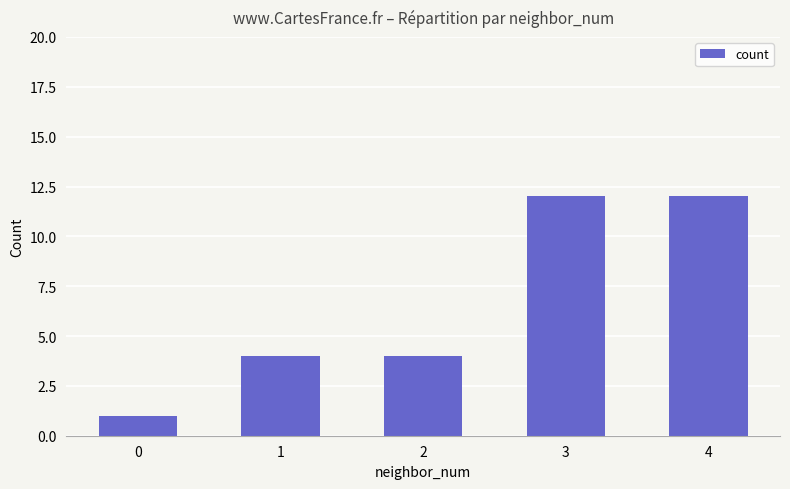

What is the value of the 1st bar from the left?

1